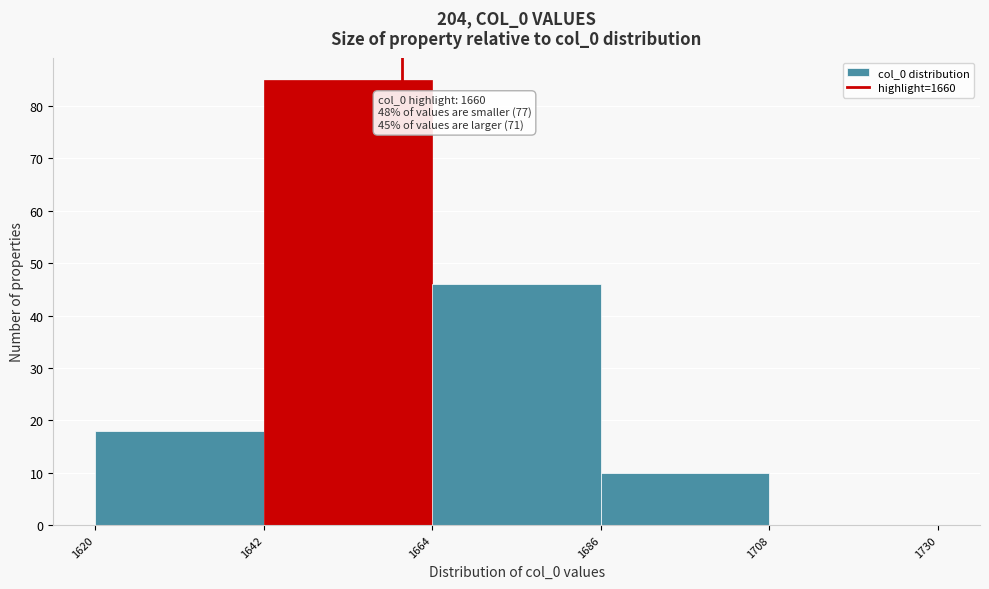

Over which range of the x-axis is the bar tallest?

1642 to 1664